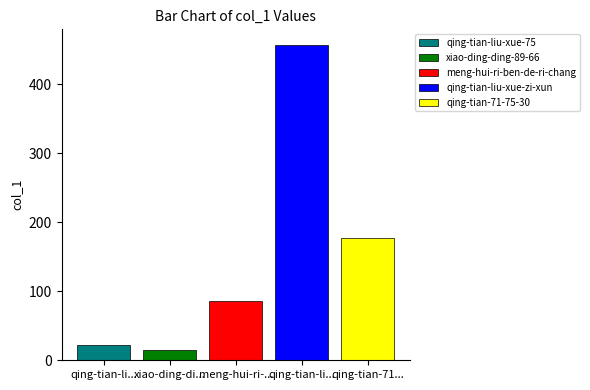

What is the difference between the highest and lowest values at meng-hui-ri-...?

442